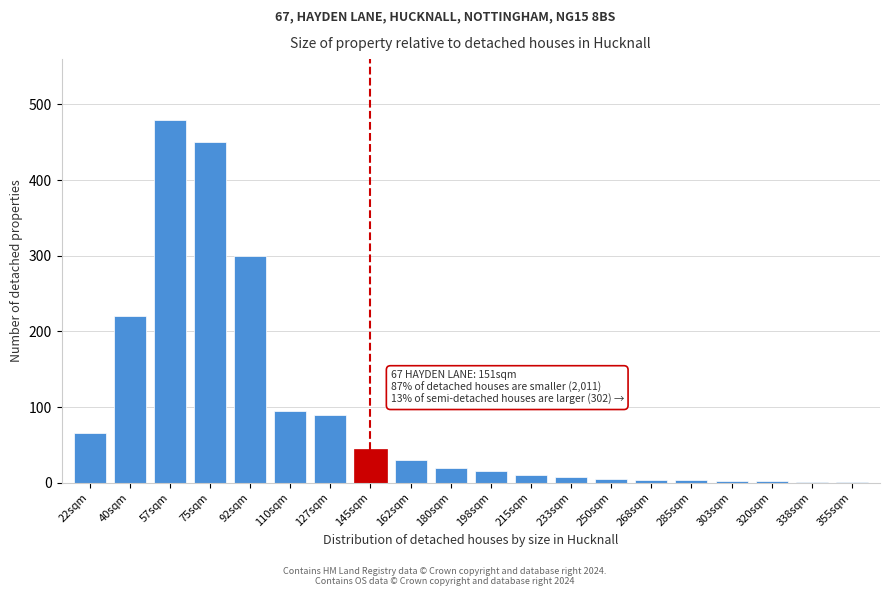

What is the maximum value shown in the chart?

480